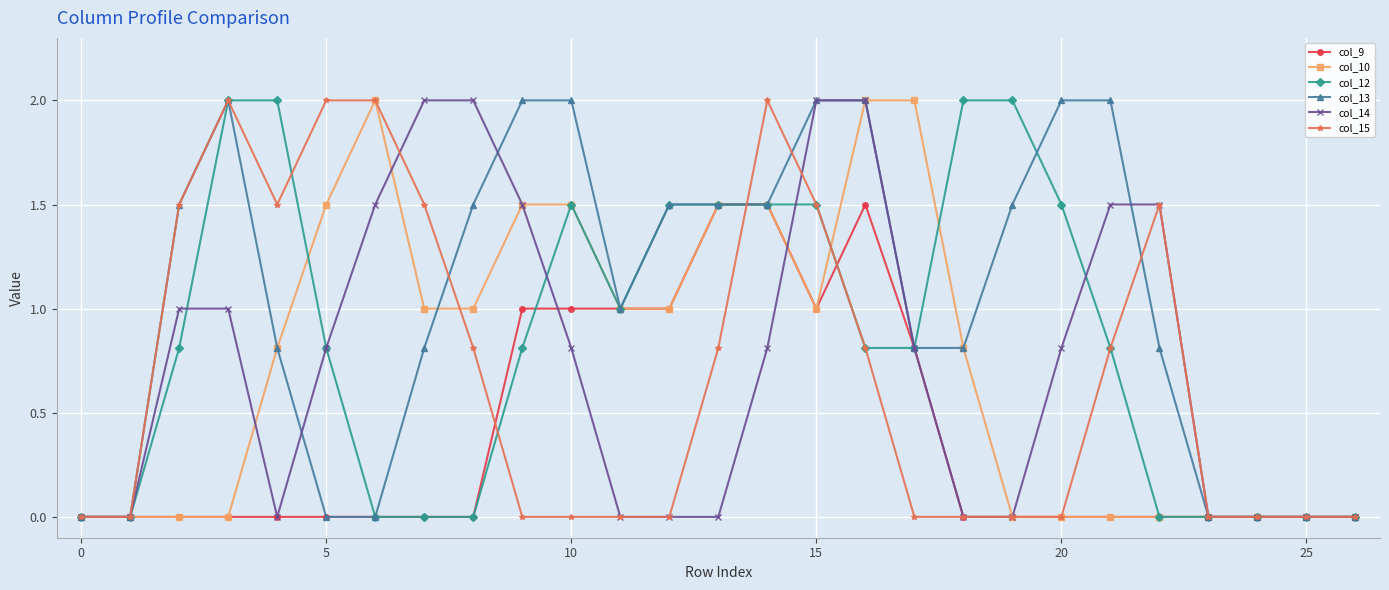

True or false: col_15 has more than 2 points higher than both neighbors.

True